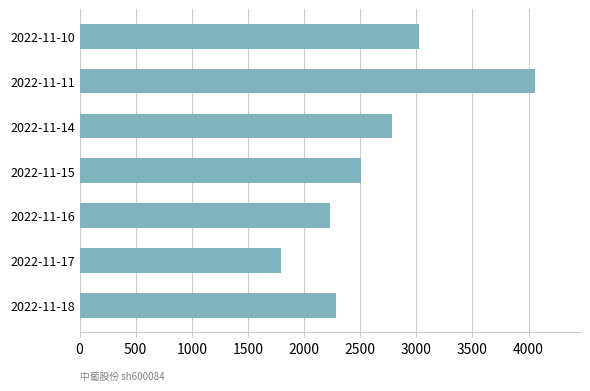

What is the change in value from 2022-11-17 to 2022-11-11?

+2258